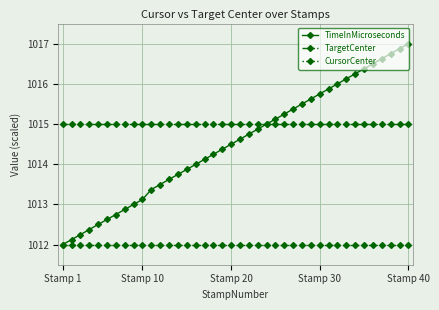

Does the chart have visible grid lines?

Yes